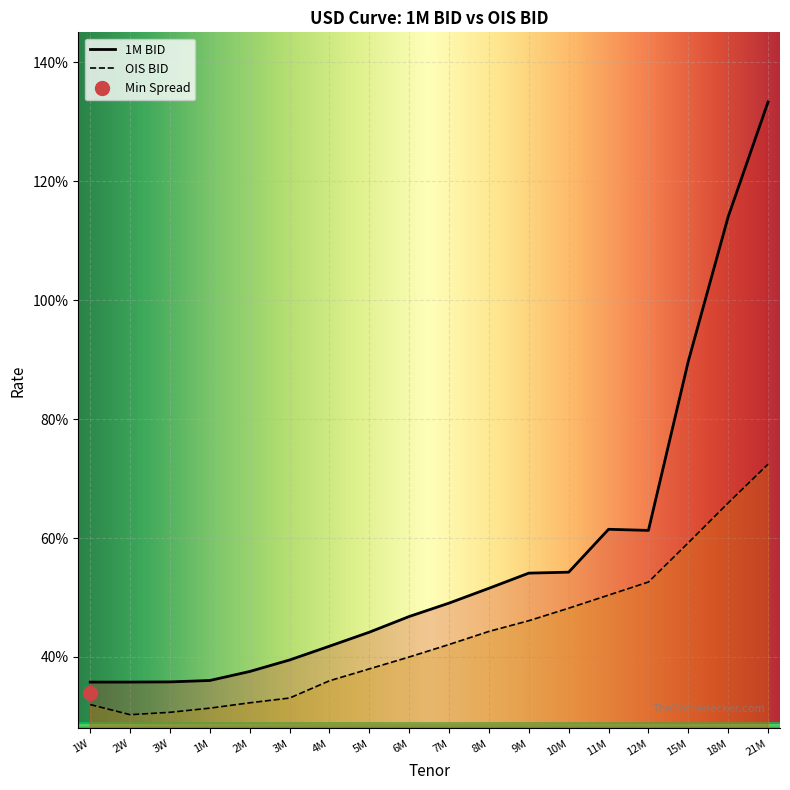

What is the difference between the second highest and second lowest values in the OIS BID series?

0.4